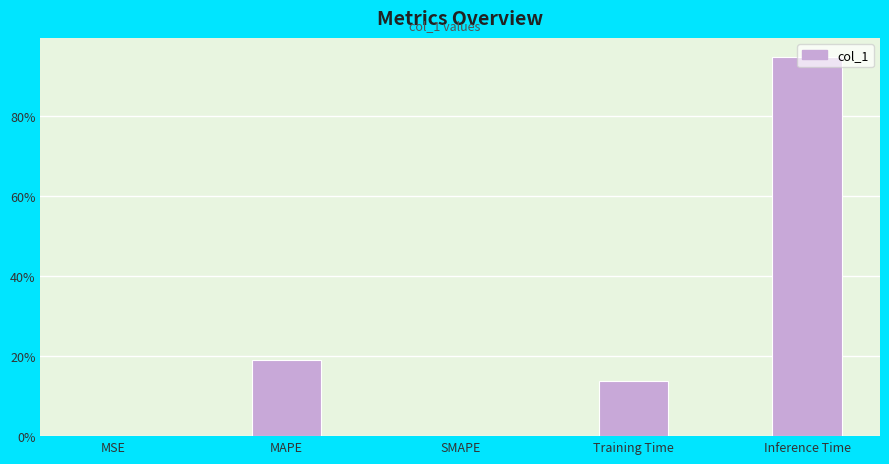

What position from the right is MAPE?

4